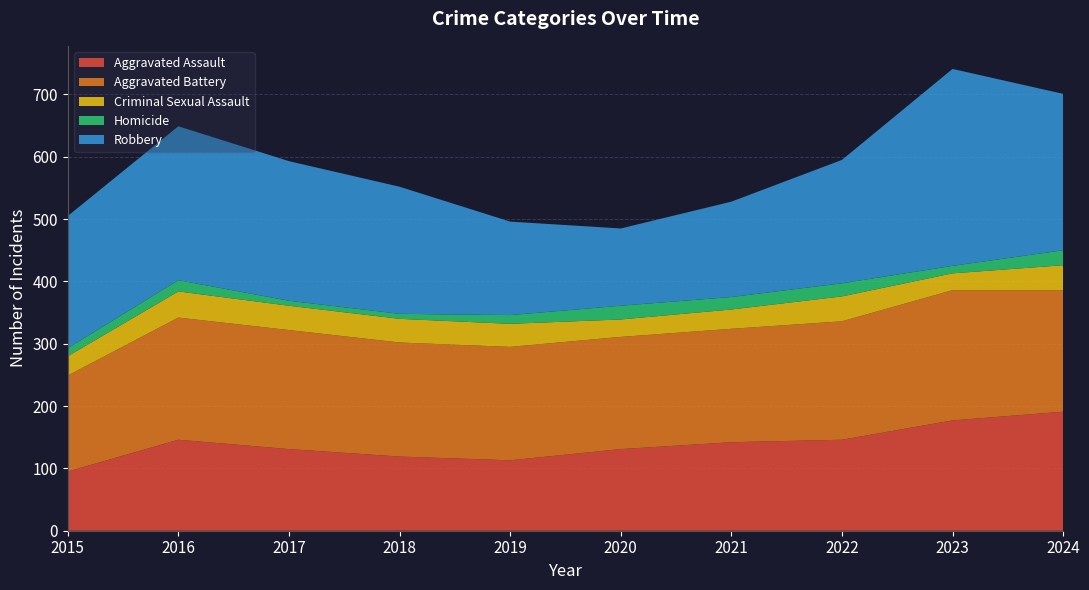

Reading left to right, list all the values displayed in this chart.

Aggravated Assault: 95	146	131	119	113	131	142	146	177	191
Aggravated Battery: 154	196	191	183	182	180	182	190	209	195
Criminal Sexual Assault: 31	42	39	38	37	28	31	40	27	40
Homicide: 13	18	8	8	14	22	20	21	12	24
Robbery: 212	247	224	204	150	124	153	198	316	251